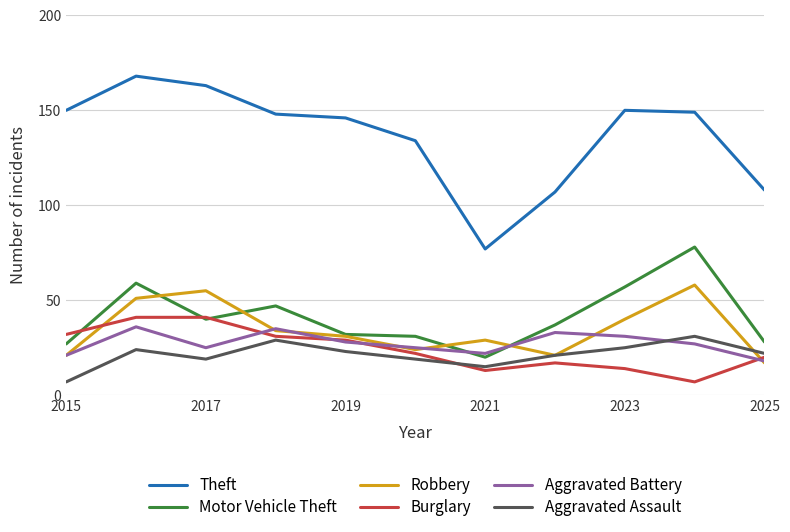

Which series has the largest total across all categories?

Theft